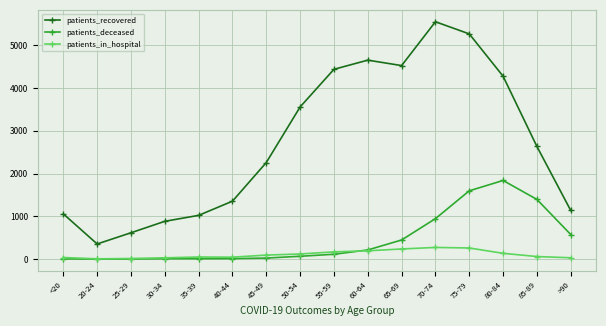

What is the smallest value displayed?

1